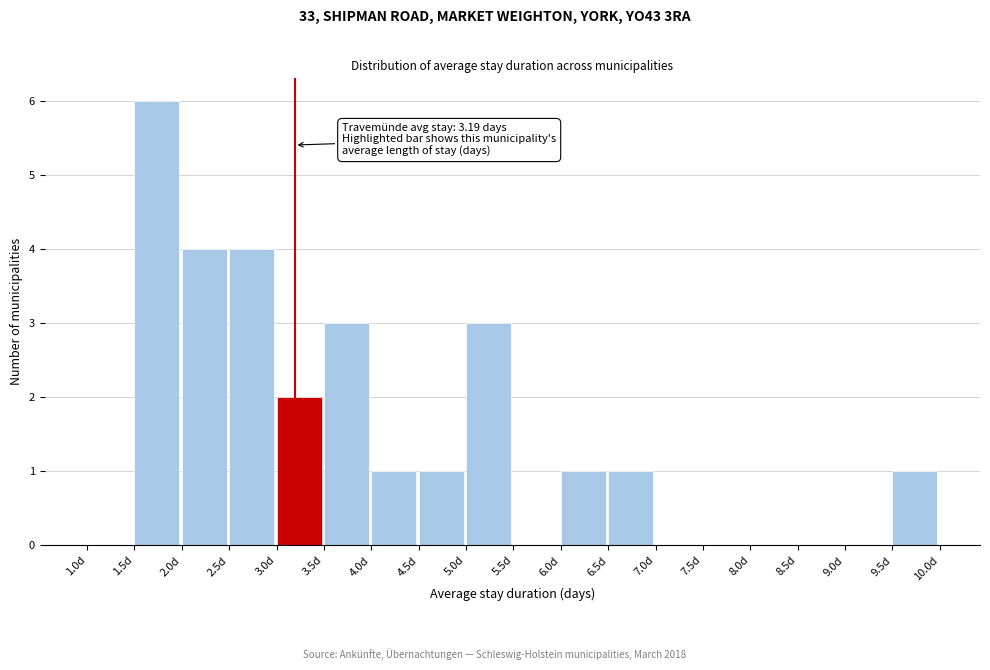

Over which range of the x-axis is the bar tallest?

1.5 to 2.0